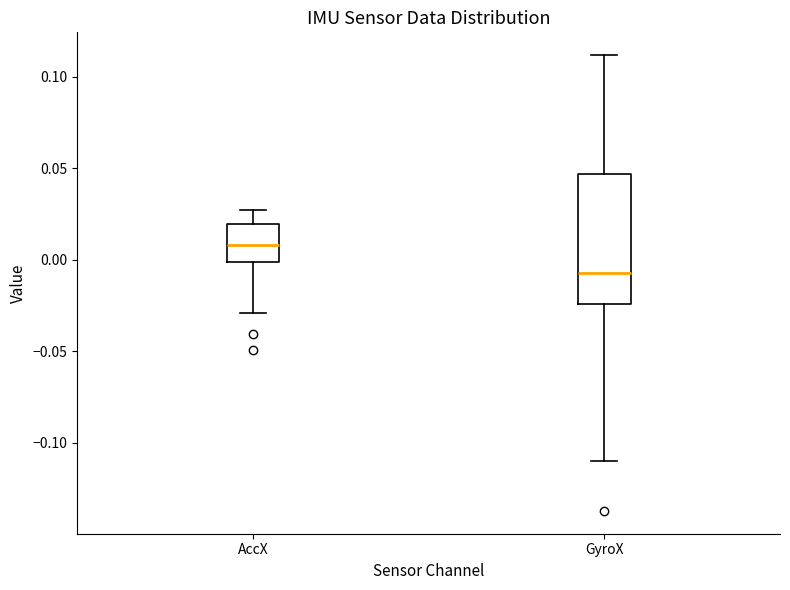

Which box has the highest median line?

AccX